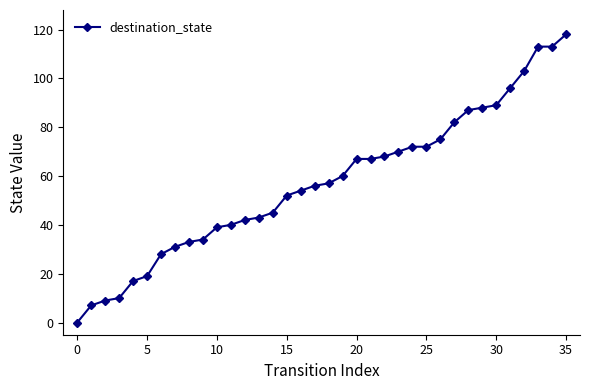

How many data points does each series have?

36